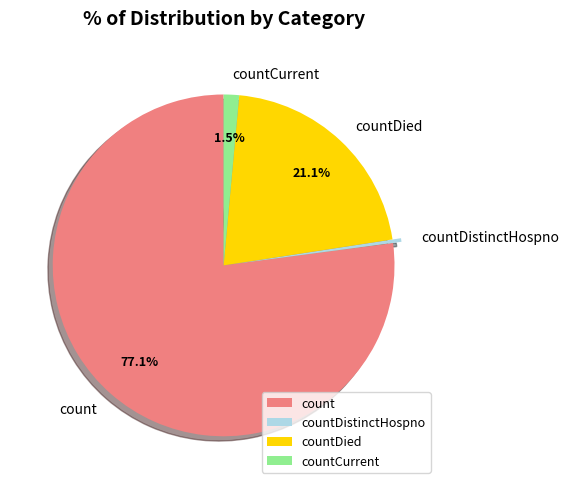

Which has a higher value, countDistinctHospno or count?

count